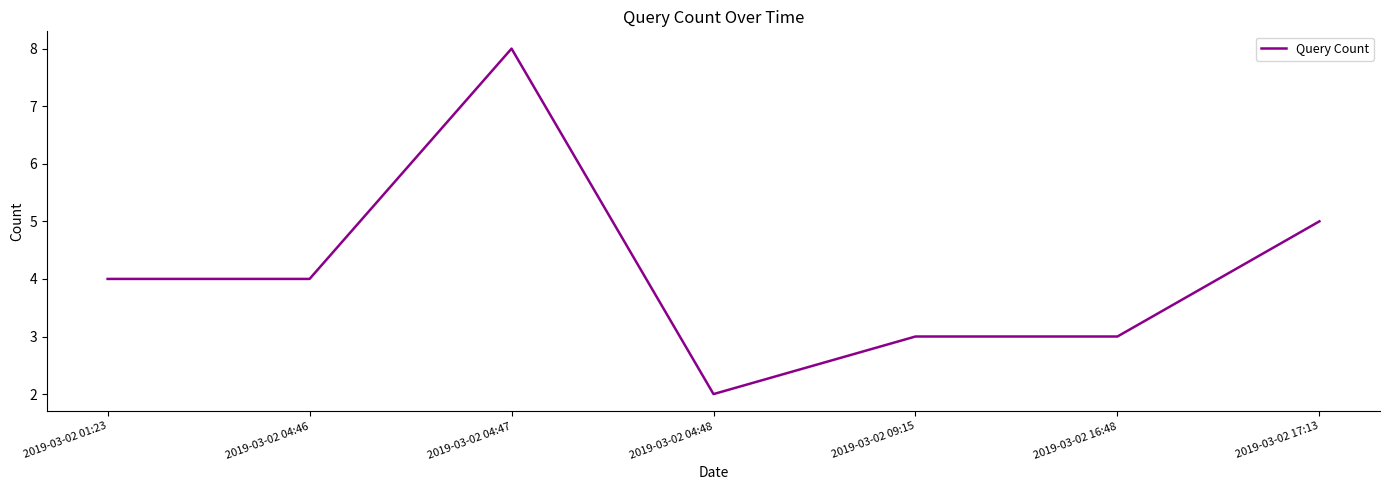

True or false: there are more than 2 points higher than both neighbors.

False